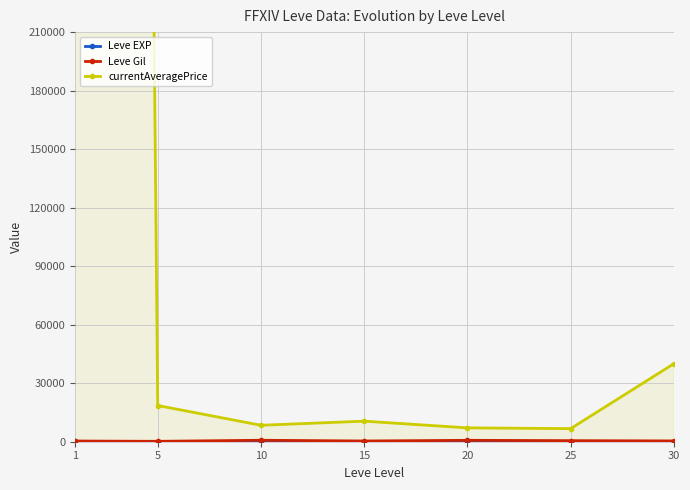

Which category has the highest value across all series?

1